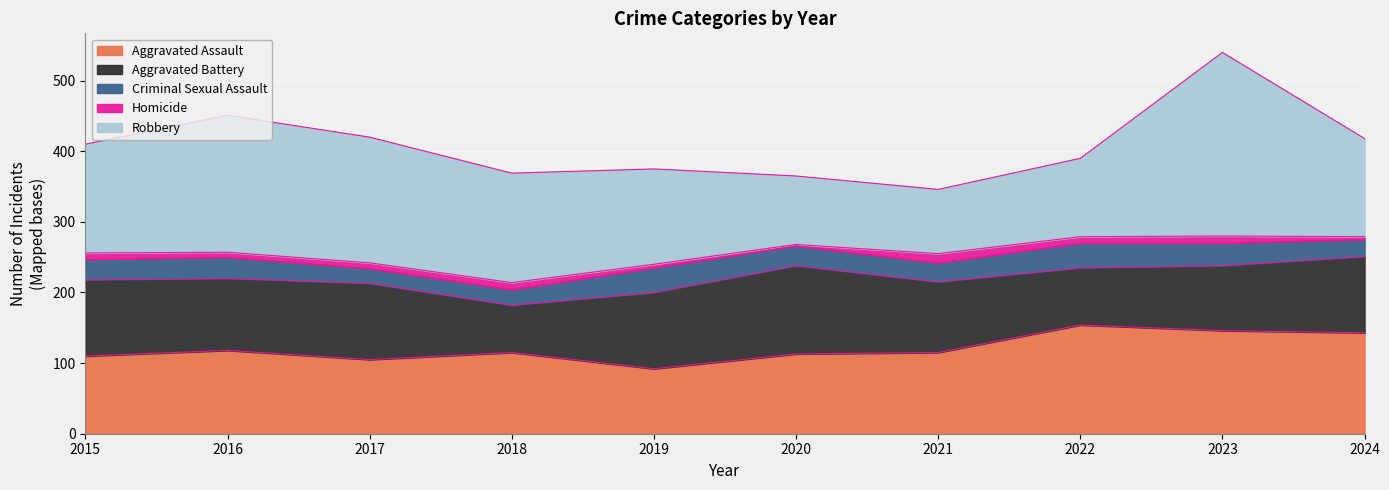

Is the value of Criminal Sexual Assault at 2023 greater than the value of Robbery at 2021?

No